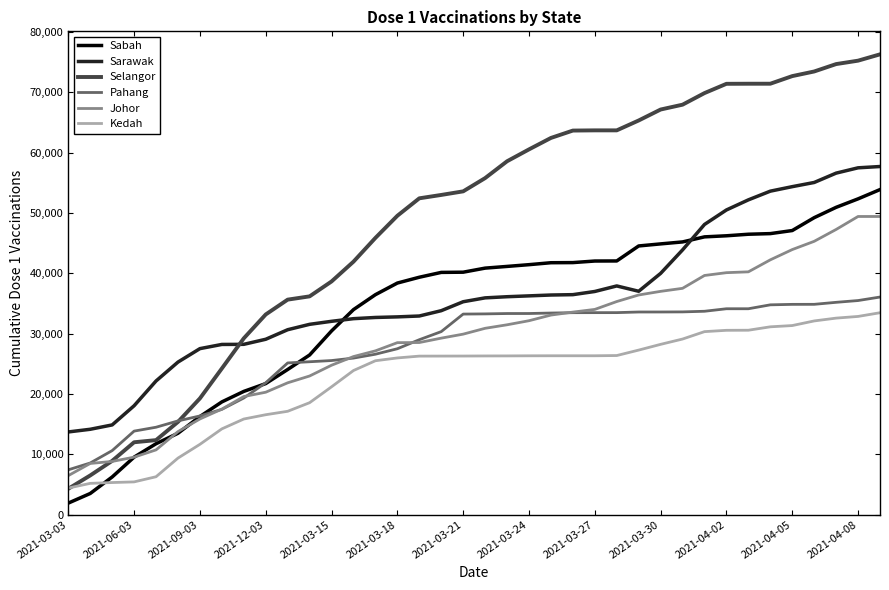

What is the minimum value for Sarawak?

13691